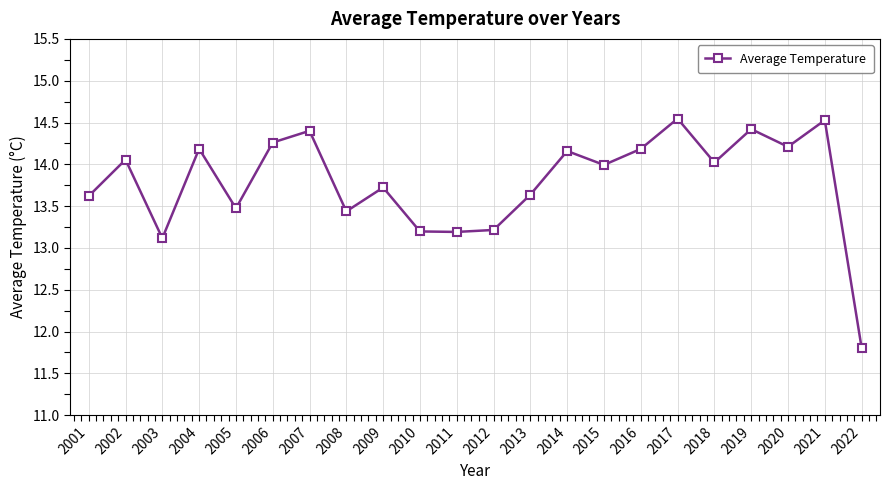

Where is the first local maximum?

2002